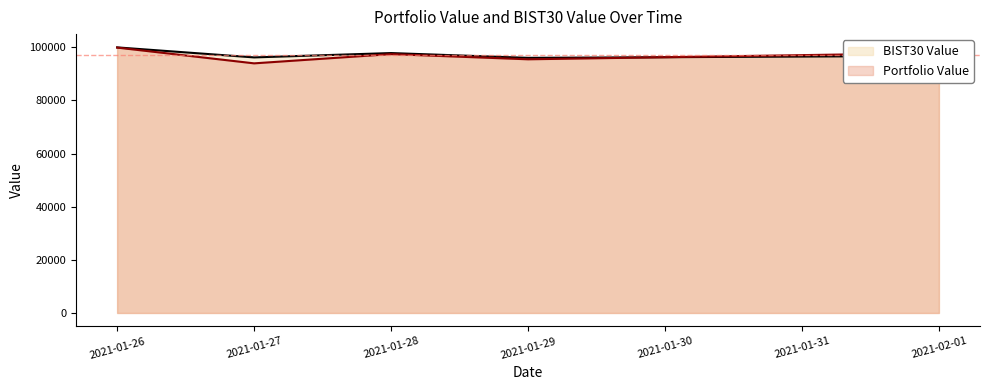

Reading left to right, extract all data points from this chart.

Portfolio Value: 99912.4	93977.1	97453.9	95504.5	97858.4
BIST30 Value: 99987.8	96218.9	97849.9	96047.9	96787.0